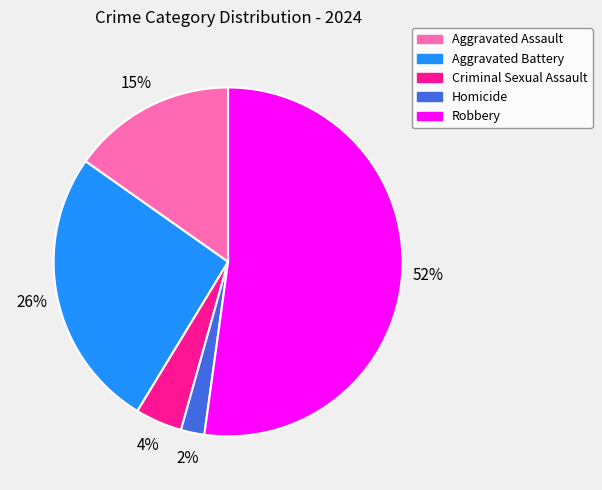

Is it true that Aggravated Battery is 37% of the pie?

False